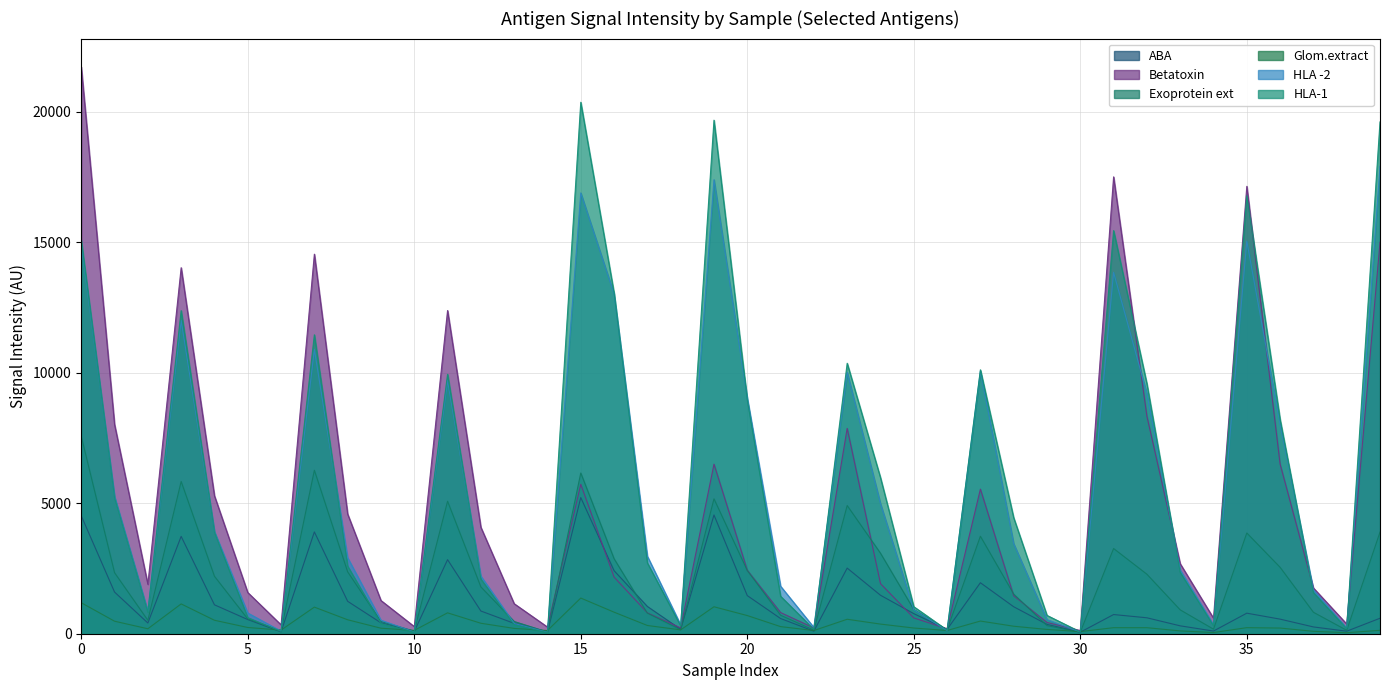

Reading left to right, extract all data points from this chart.

ABA: 4519.5	1596.5	410.8	3730.2	1107.5	543.5	72.0	3901.5	1242.2	417.2	83.5	2838.0	870.0	397.0	52.0	5216.5	2415.5	1044.0	168.5	4549.8	1460.5	582.0	98.0	2514.8	1474.5	769.2	166.0	1953.8	1033.5	358.0	58.0	735.0	610.5	302.0	102.5	787.5	559.0	260.2	97.0	592.8
Betatoxin: 21720.5	8016.8	1894.8	14026.5	5284.8	1579.2	341.0	14545.0	4584.5	1272.8	274.5	12385.5	4079.5	1150.5	256.0	5724.5	2170.0	800.0	222.5	6497.2	2433.0	811.0	218.8	7868.8	1920.5	604.2	190.8	5540.5	1454.5	431.5	121.5	17507.5	8334.5	2682.8	595.2	17144.2	6499.5	1754.0	372.2	15003.5
Exoprotein ext: 7567.0	2338.0	514.2	5834.5	2200.5	565.0	111.0	6264.2	2370.8	469.0	100.0	5076.8	1793.2	468.5	68.2	6159.2	2873.5	787.5	151.2	5169.8	2421.0	708.5	137.0	4912.0	3084.2	926.5	146.2	3735.5	1518.0	310.5	59.0	3265.2	2280.0	914.0	174.5	3860.2	2545.2	822.8	130.5	3894.2
Glom.extract: 1187.8	479.8	190.0	1142.2	516.2	238.8	139.5	1019.5	534.8	211.5	128.0	800.8	401.5	204.0	123.2	1367.2	826.2	316.0	147.5	1033.2	696.5	272.8	122.5	554.2	369.2	218.8	123.5	485.8	287.2	164.8	80.8	231.8	231.0	108.0	45.0	232.5	217.2	92.2	39.2	130.2
HLA -2: 14930.8	5260.5	865.0	12005.8	3913.2	794.0	98.5	10892.5	2911.5	519.2	66.2	9702.5	2209.5	392.8	56.8	16892.5	13018.2	2970.2	340.5	17398.0	9029.2	1820.8	239.8	10014.0	4983.0	918.8	123.2	10063.0	3450.8	540.5	69.2	13848.5	9200.2	2442.8	341.5	15049.2	8023.0	1677.0	217.5	17913.8
HLA-1: 15076.2	5215.5	828.8	12381.2	3890.0	617.2	85.8	11455.5	2589.0	391.5	55.5	9941.5	2093.5	345.0	40.2	20366.2	13060.0	2713.8	302.8	19679.5	8960.5	1435.5	166.0	10364.5	5981.5	1035.8	140.0	10113.0	4445.2	702.2	71.0	15448.0	9582.0	2351.5	310.2	16787.0	8212.5	1575.5	198.2	19612.8